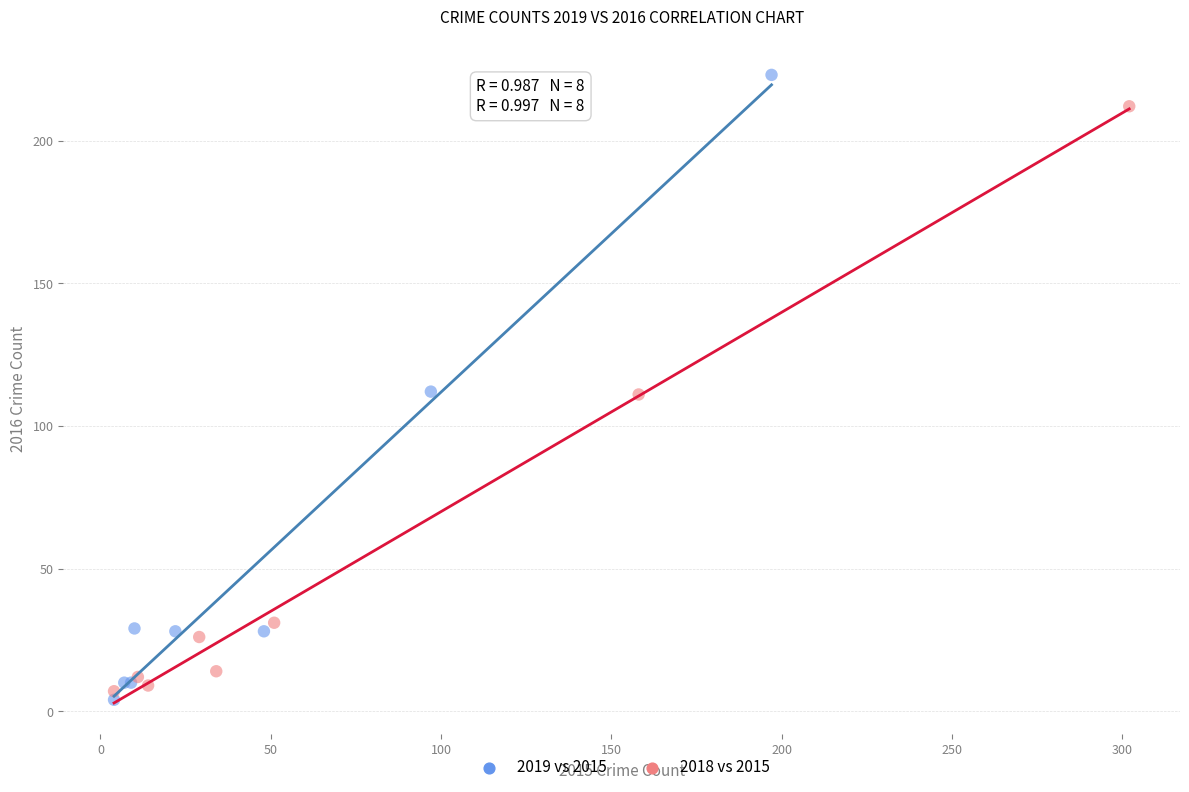

What are all the series names shown in the legend?

2019 vs 2015, 2018 vs 2015